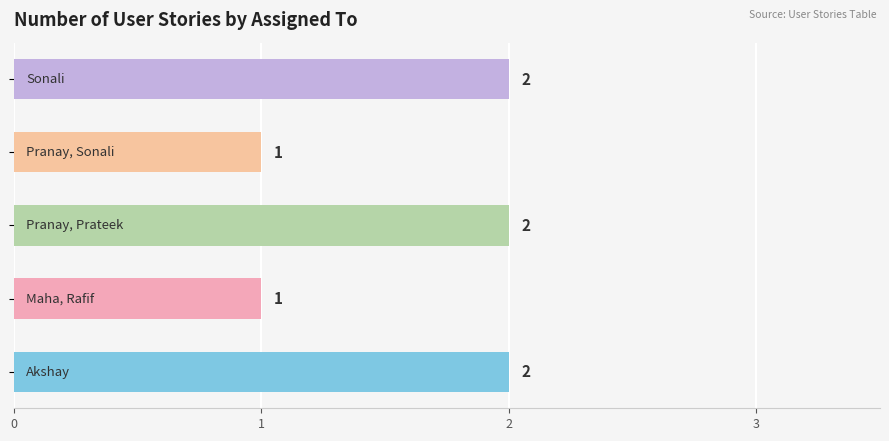

How many data points are less than 2?

2